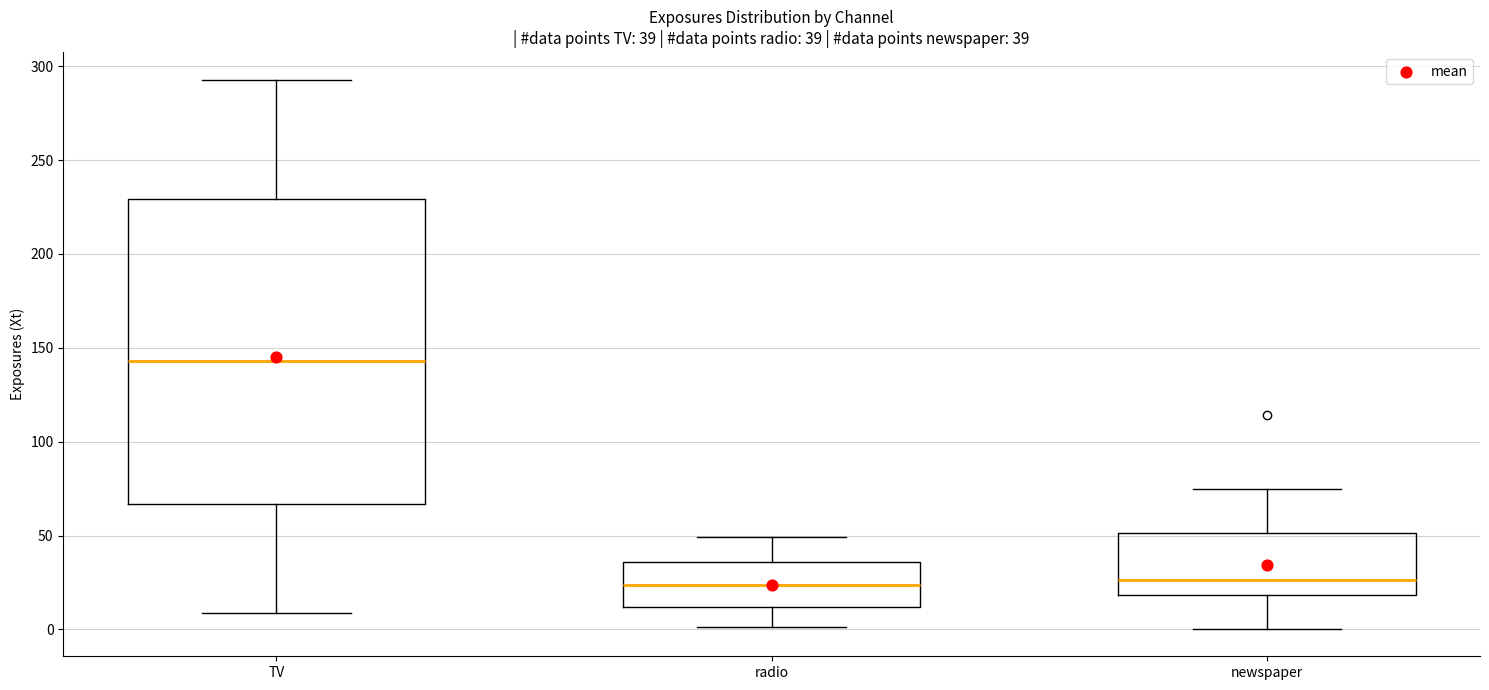

Comparing the boxes themselves (not the whiskers), which one is the tallest?

TV